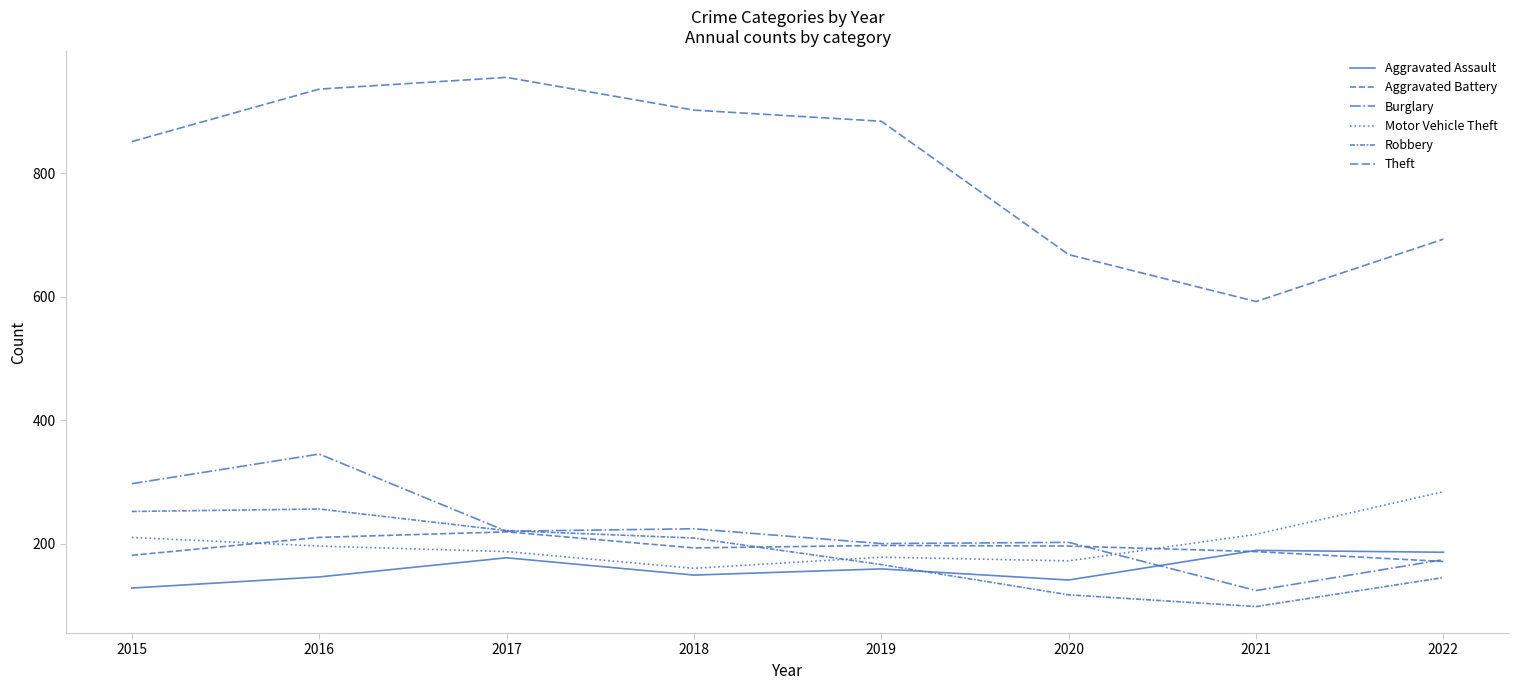

What is the total value across all series at 2020?

1496